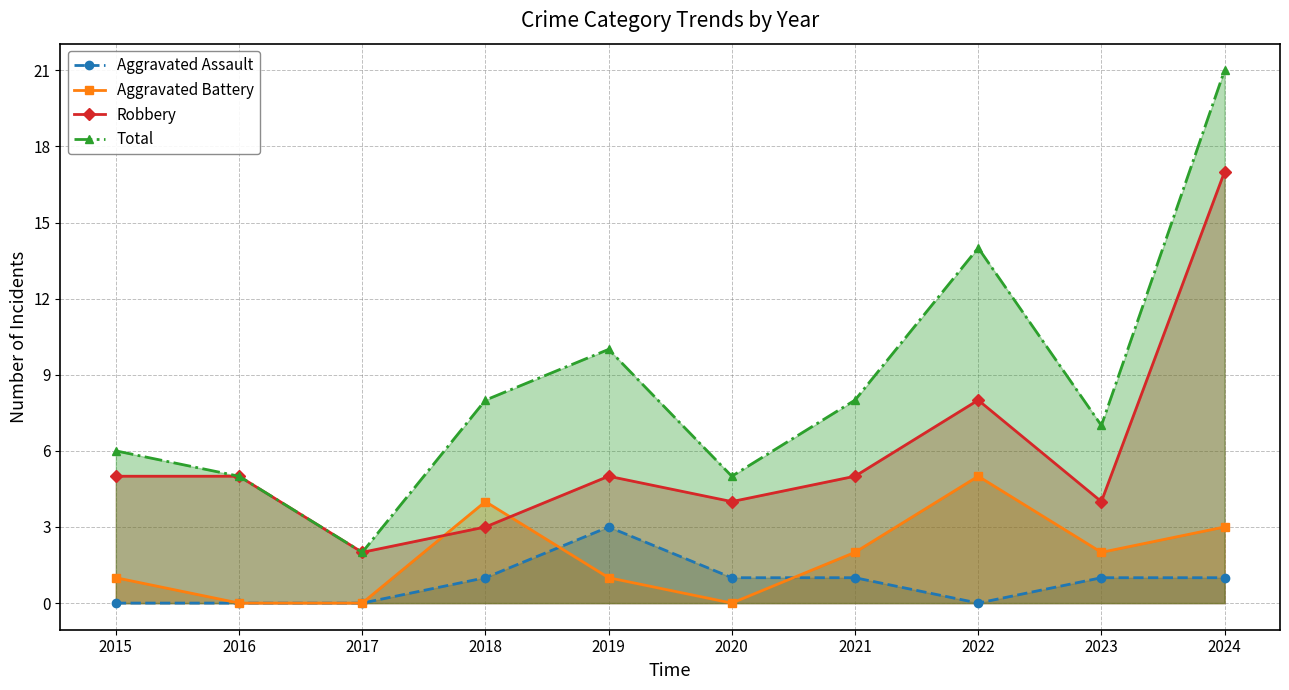

Rank the series by their maximum value, from highest to lowest.

Total, Robbery, Aggravated Battery, Aggravated Assault